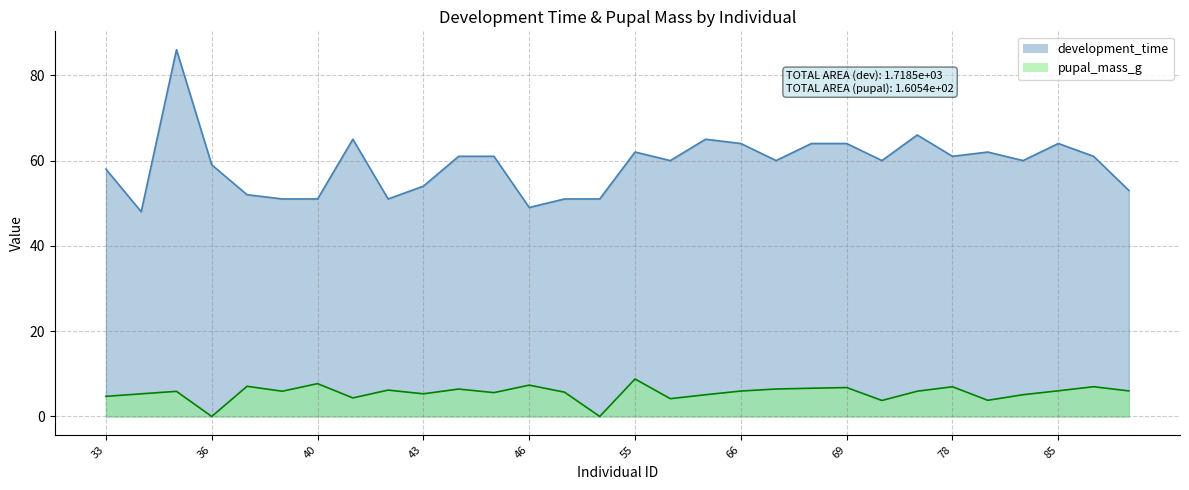

List the series in order of their peak value, lowest first.

pupal_mass_g, development_time